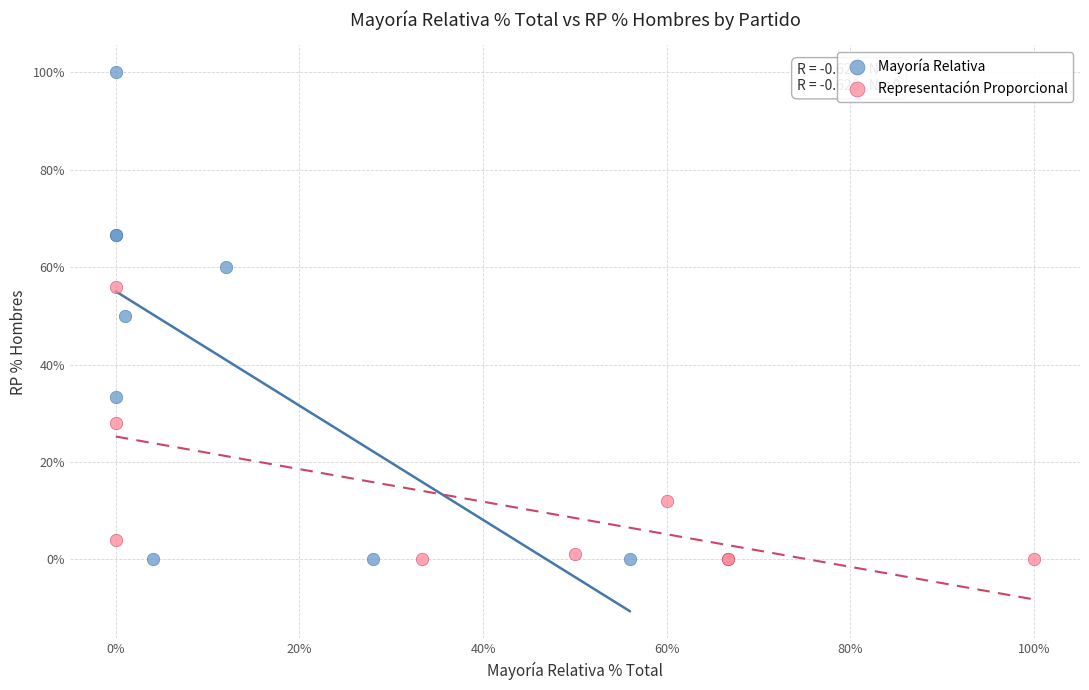

Which series has the widest spread of Y values?

Mayoría Relativa